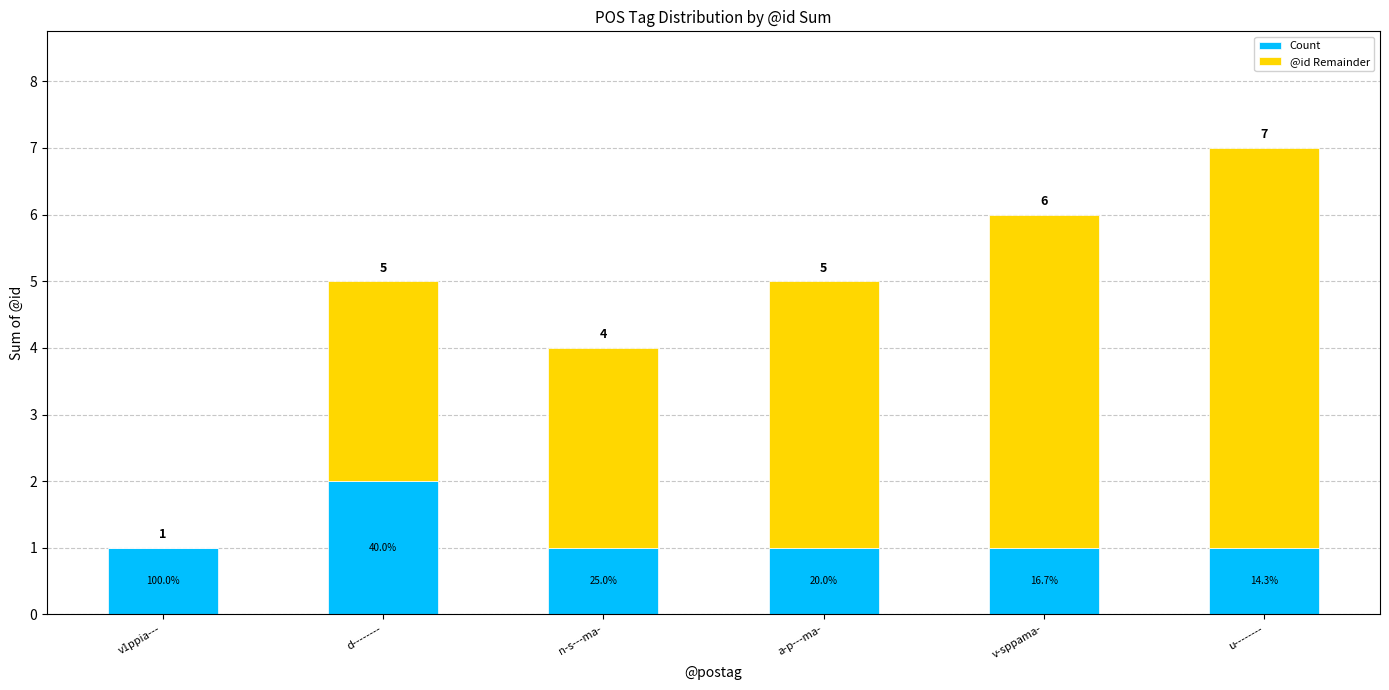

True or false: @id Remainder has a value of 2 at v-sppama-.

False